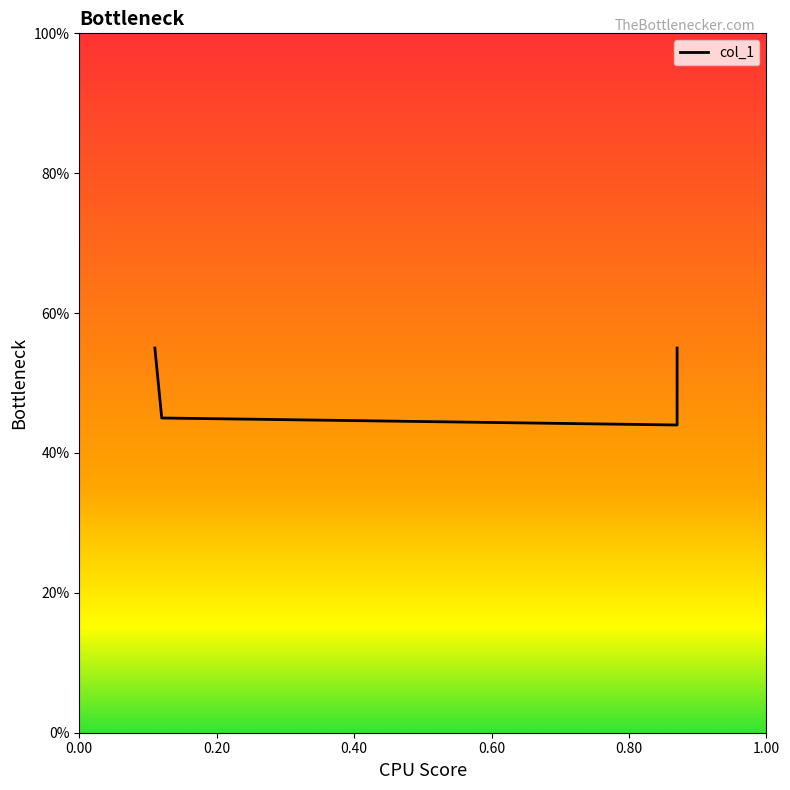

Does the chart have visible grid lines?

No